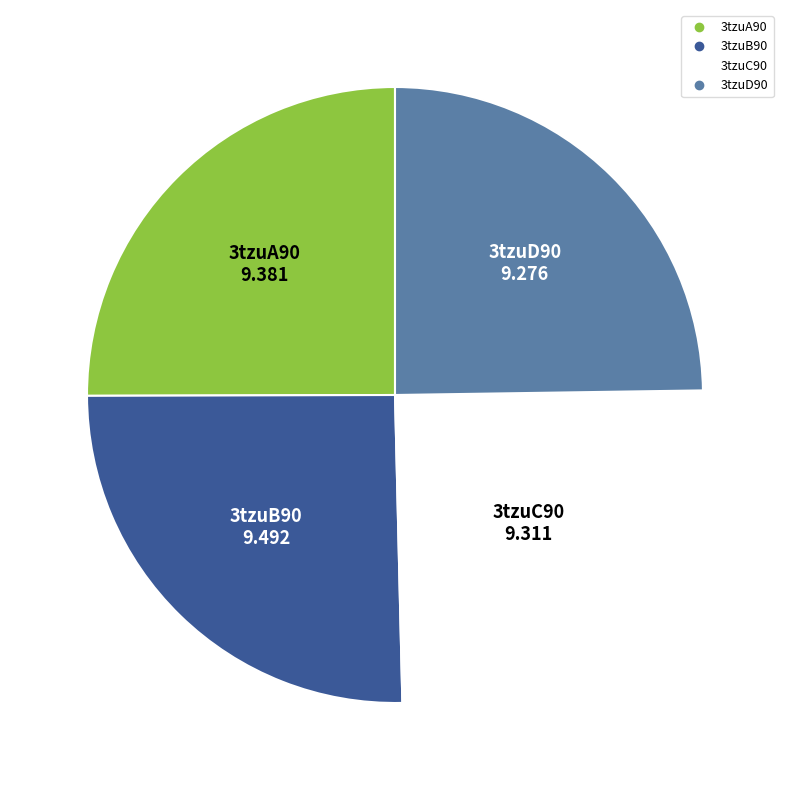

Does 3tzuB90 account for over 50% of the chart?

No